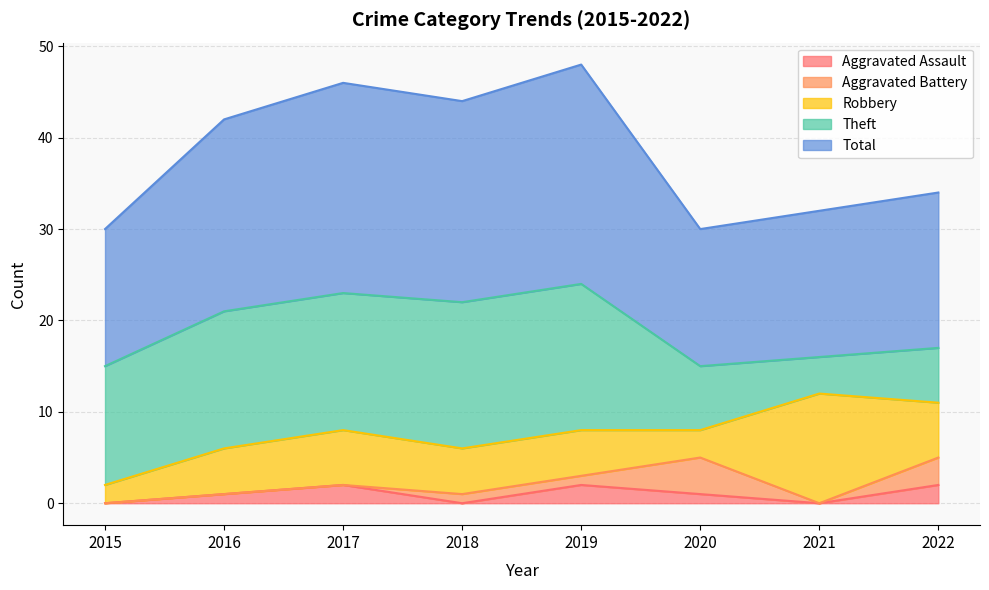

True or false: Total and Theft intersect in this chart.

False